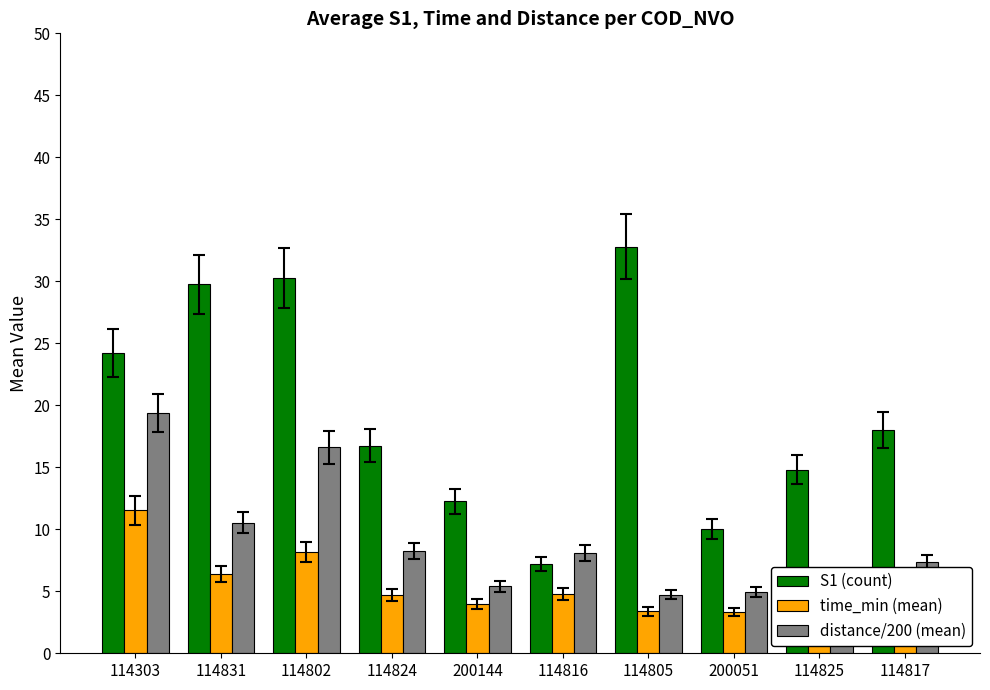

Rank the series at 114824 from lowest to highest value.

time_min (mean), distance/200 (mean), S1 (count)